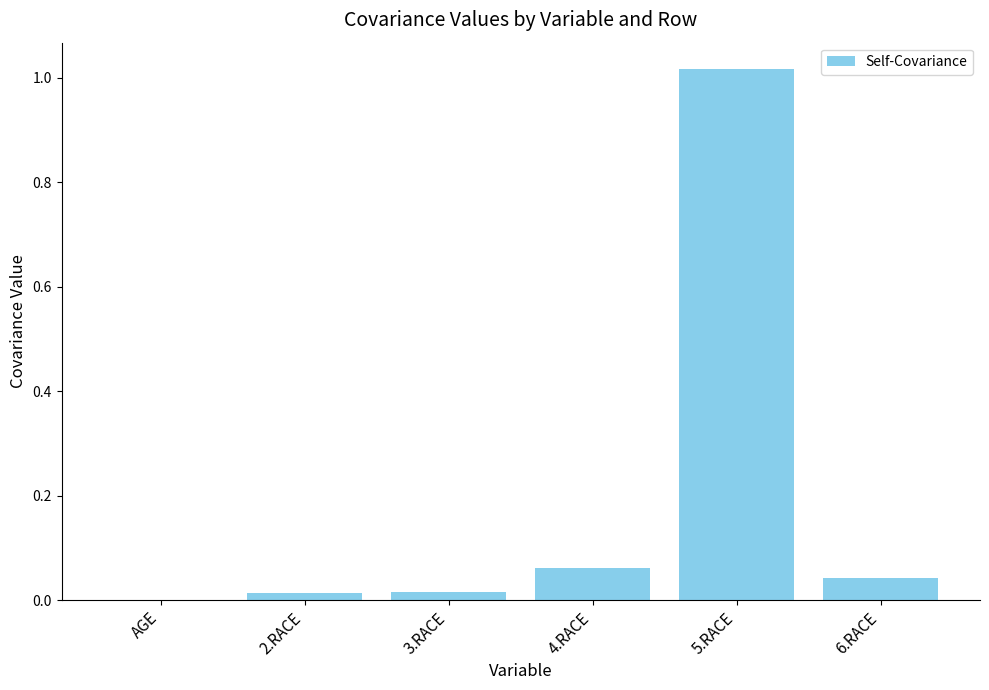

Does the chart contain stacked bars?

No